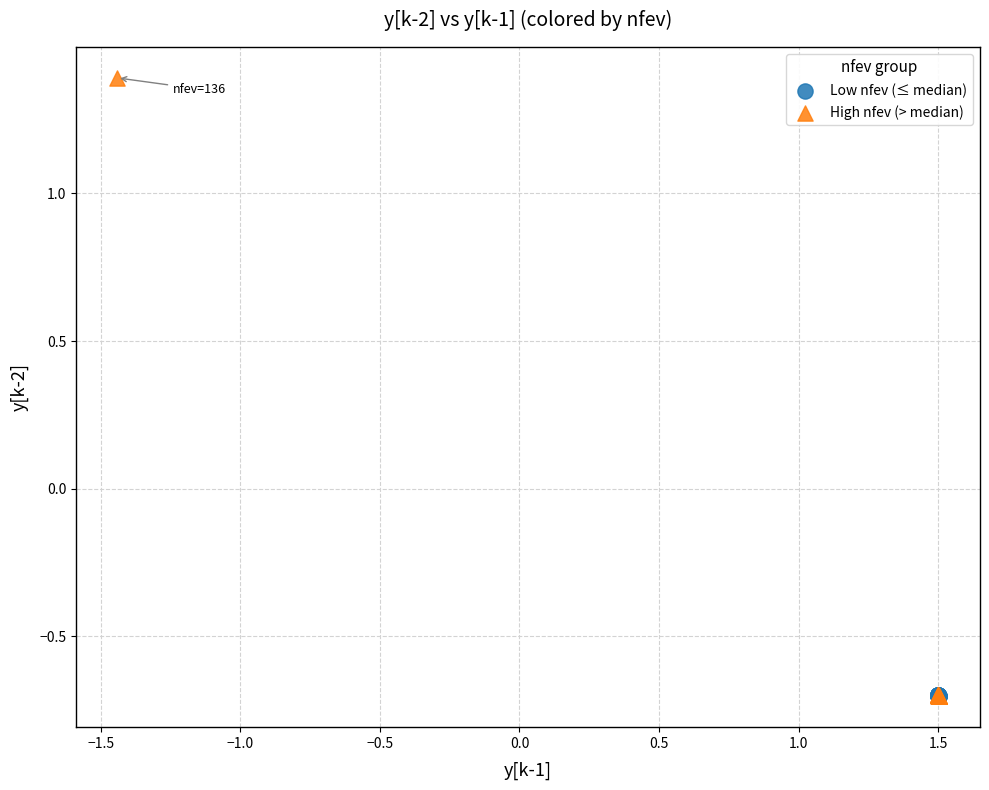

Which series has the widest spread of Y values?

High nfev (> median)